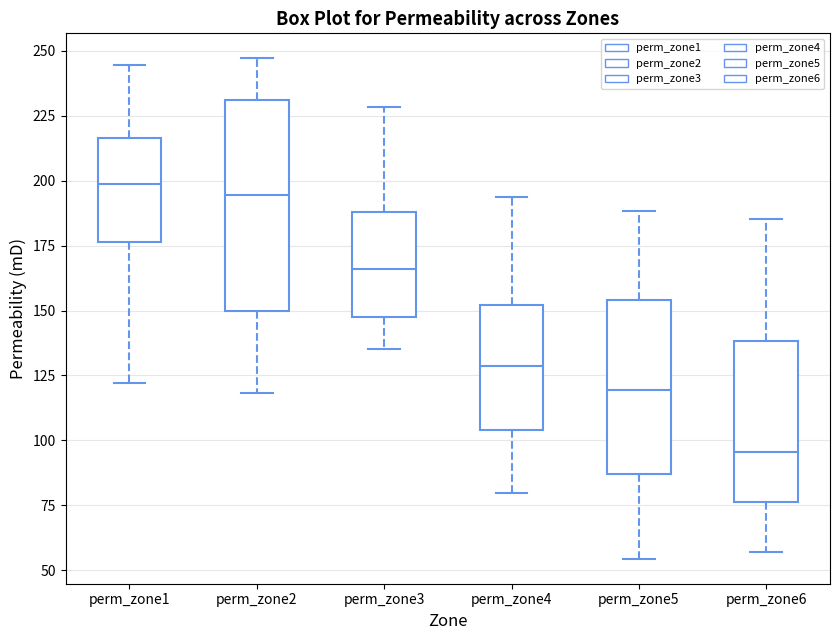

Where is the lower edge of the box for perm_zone4 on the y-axis? The values are not printed on the chart, so give them approximately, as read against the axis.

105